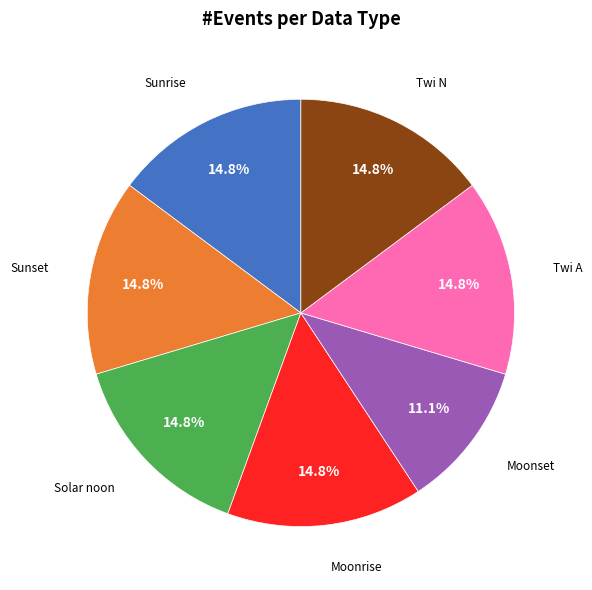

Is there a majority slice in this chart?

No